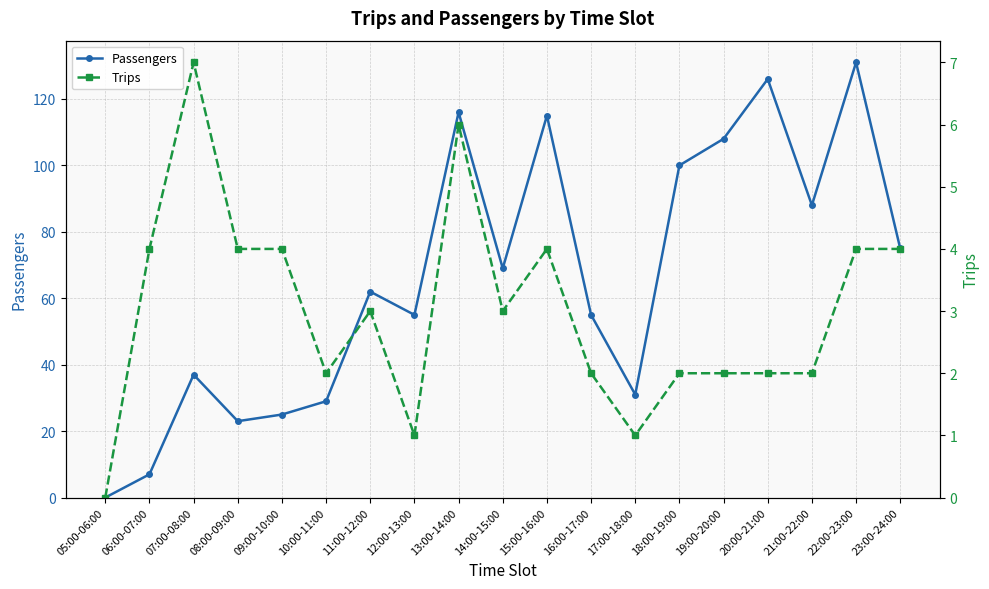

At which label is Passengers closest to 65?

11:00-12:00